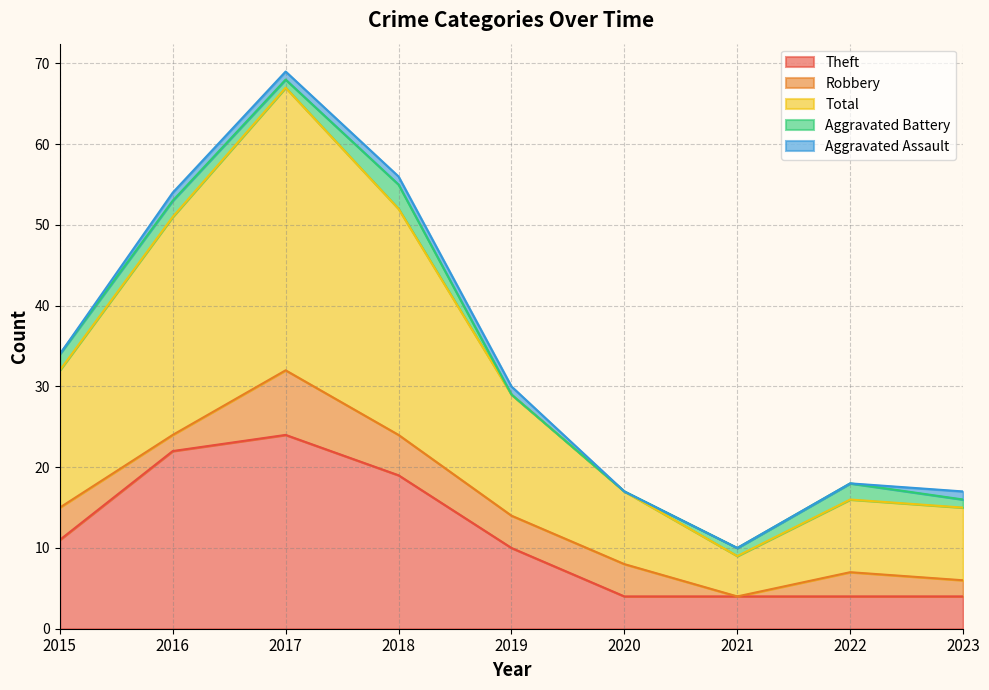

What is the total value across all series at 2023?

17